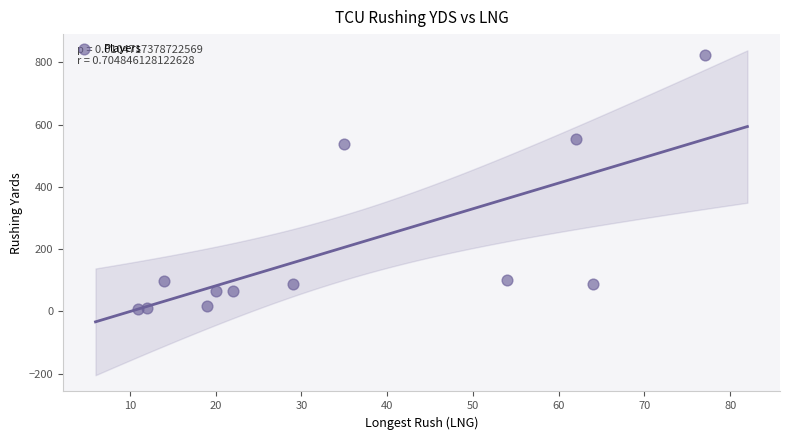

What Y value in the scatter plot is closest to 416?

537